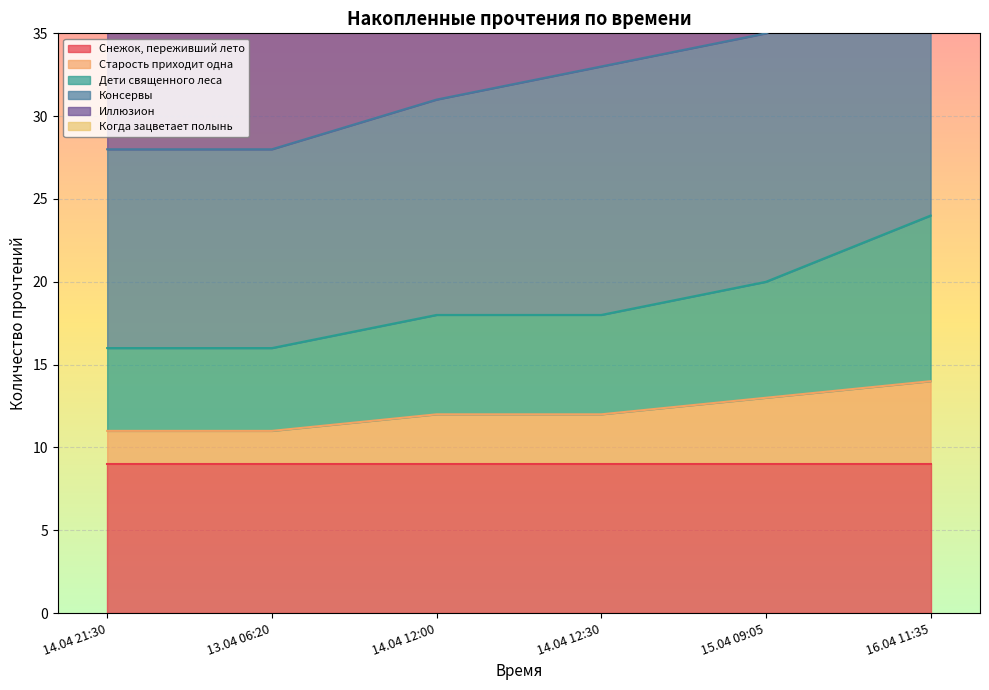

Which series changed the most between 14.04 21:30 and 13.04 06:20?

Иллюзион